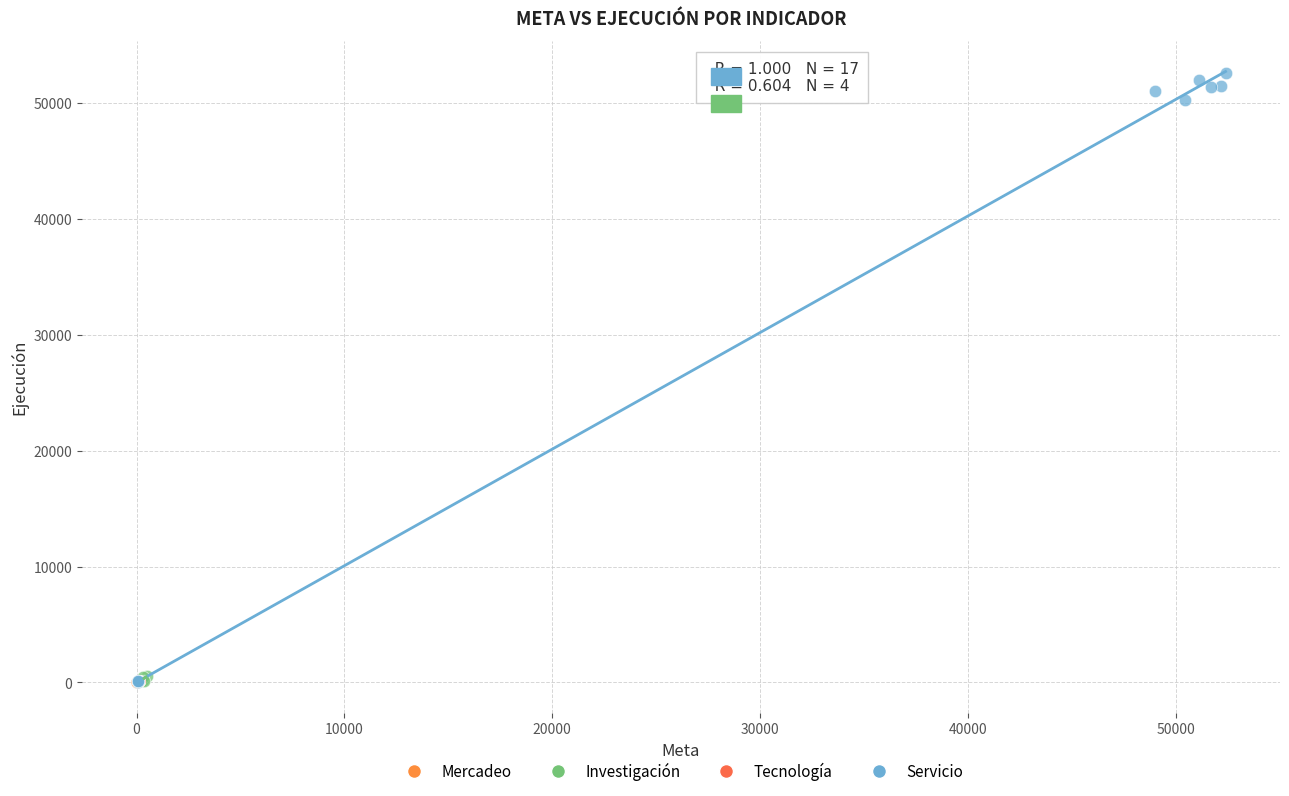

Which series has the widest spread of Y values?

Servicio